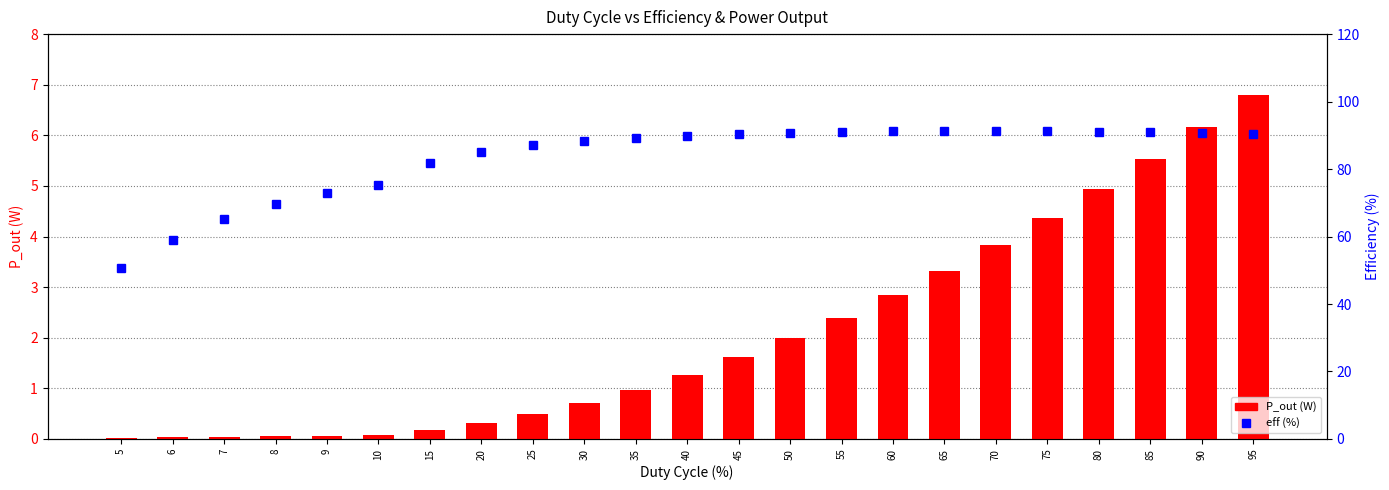

Count the number of categories in the chart.

23